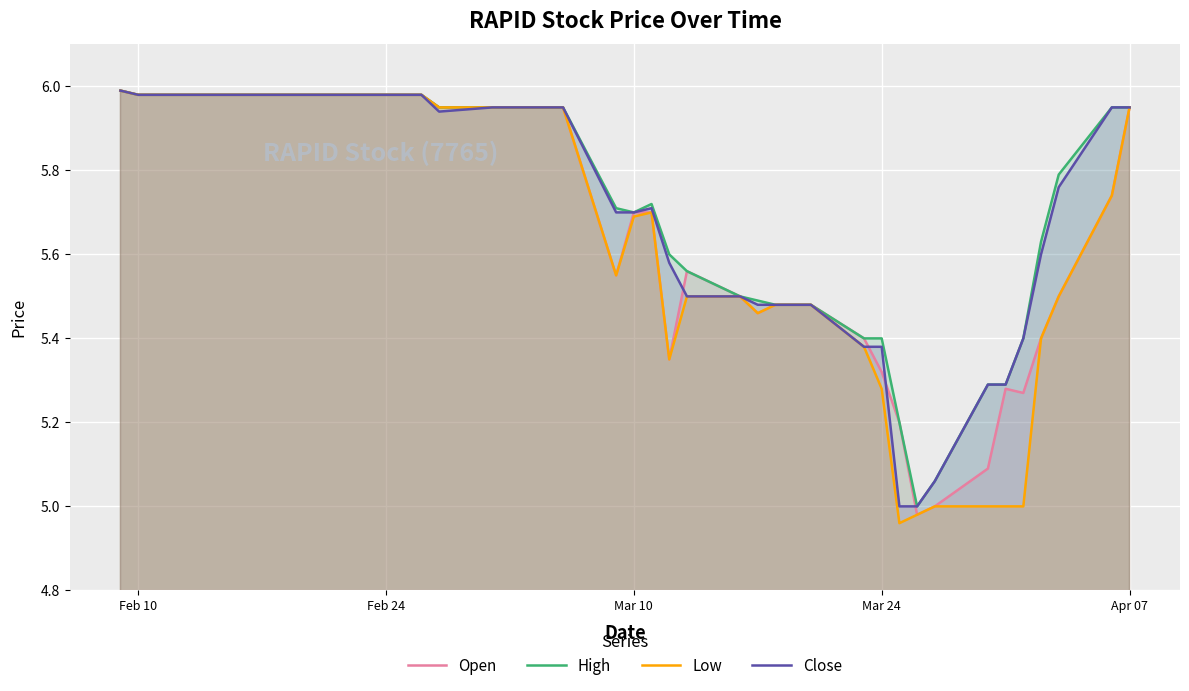

Between Mar 10 and Mar 24, which series saw the biggest shift?

Low